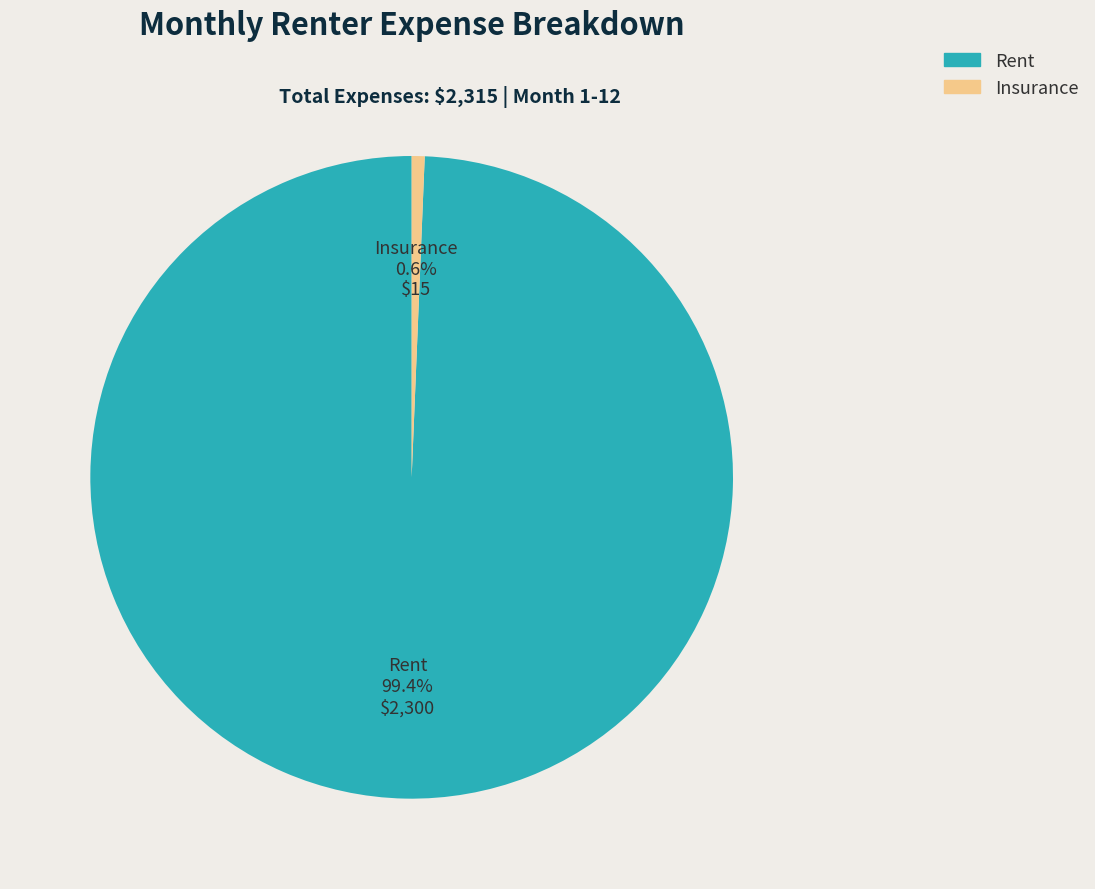

Is it true that Insurance is 1% of the pie?

True